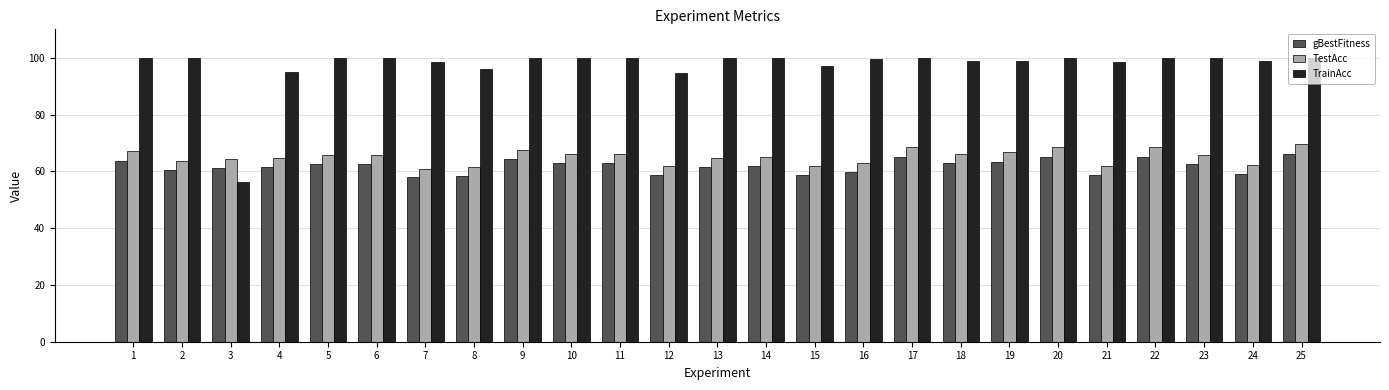

What is the approximate value of TestAcc at 17?

68.6